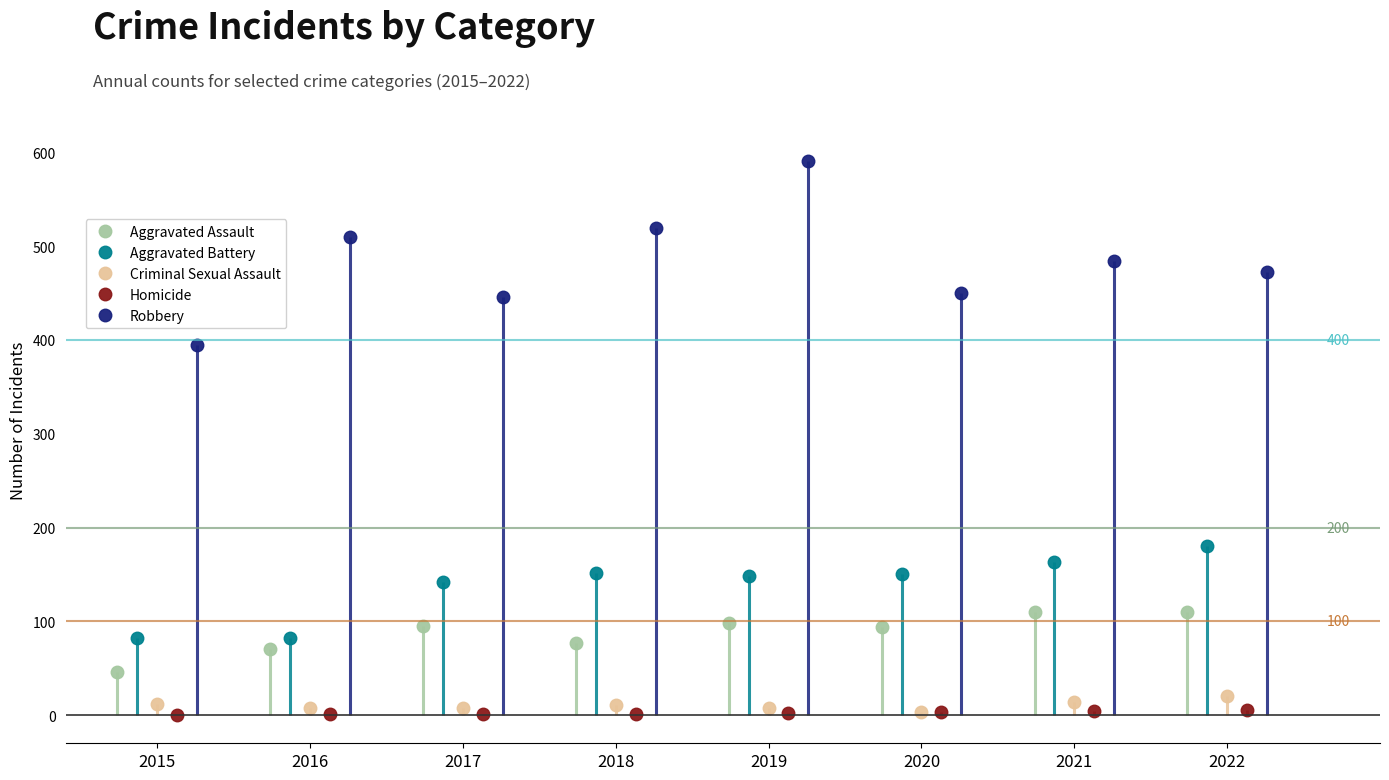

Which series has the largest range (max minus min)?

Robbery